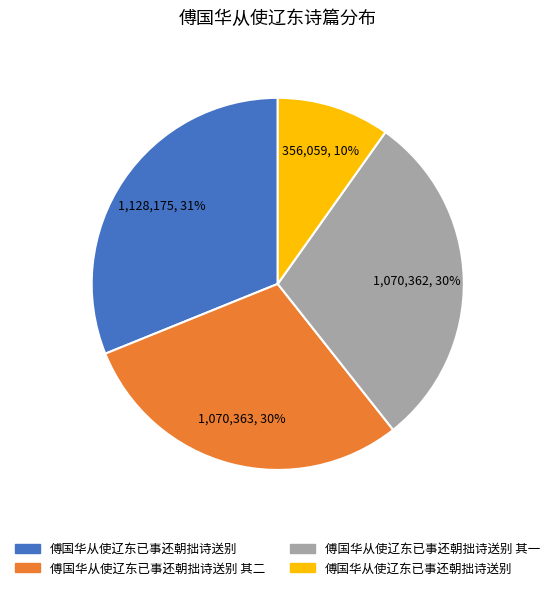

Does any single category account for the majority?

No